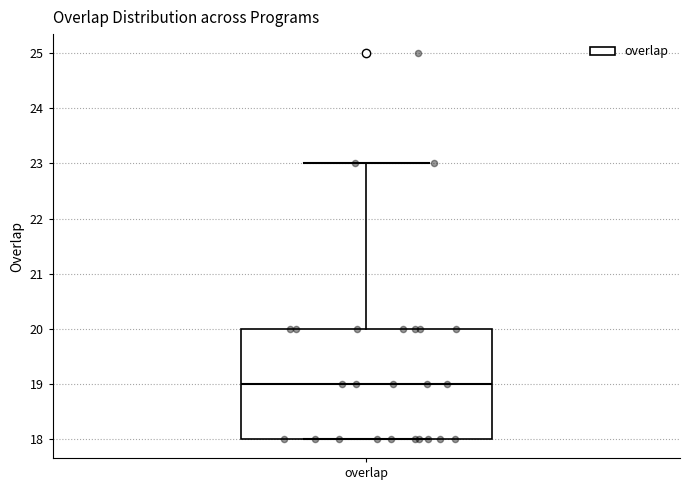

Transcribe this box plot: give where the median line is, the range the box spans, and where the two whiskers end, as read against the y-axis. The values are not printed on the chart, so give them approximately, as read against the axis.

median 19, box 18 to 20, whiskers 18 to 23